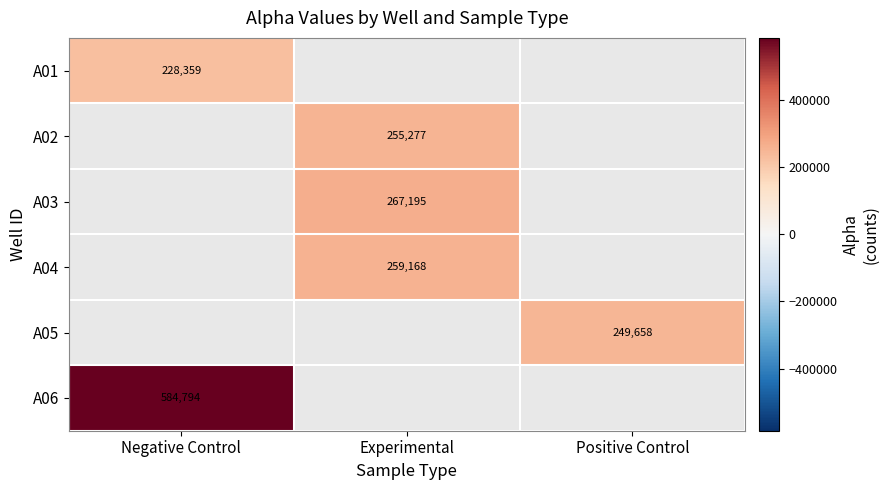

The A06 series shows 230302 at Negative Control. True or false?

False